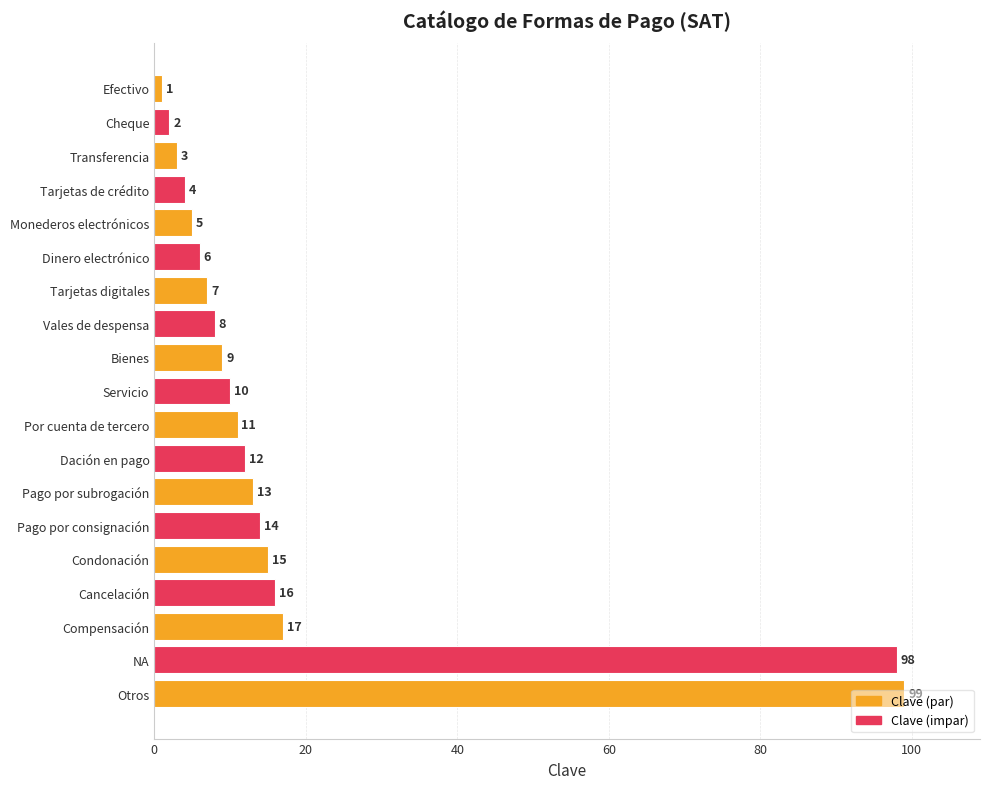

Between Tarjetas digitales and Cheque, which is larger?

Tarjetas digitales